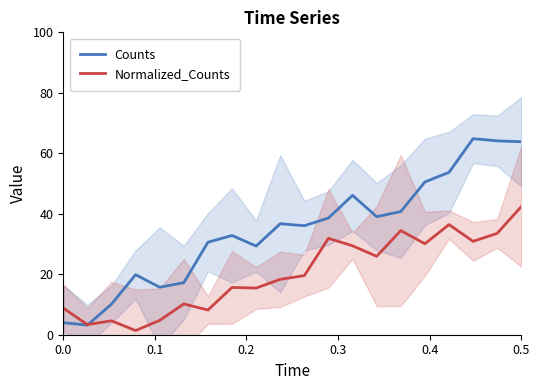

At how many categories does at least one series exceed 46?

6